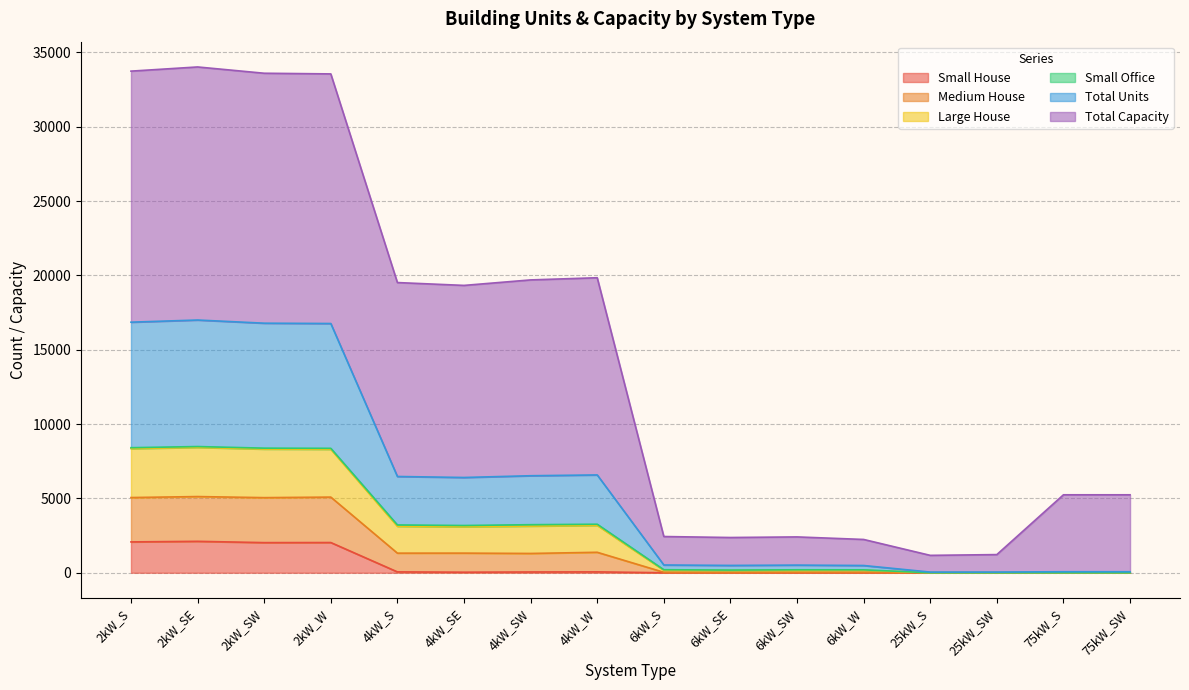

Which category has the lowest value in the Small House series?

6kW_S